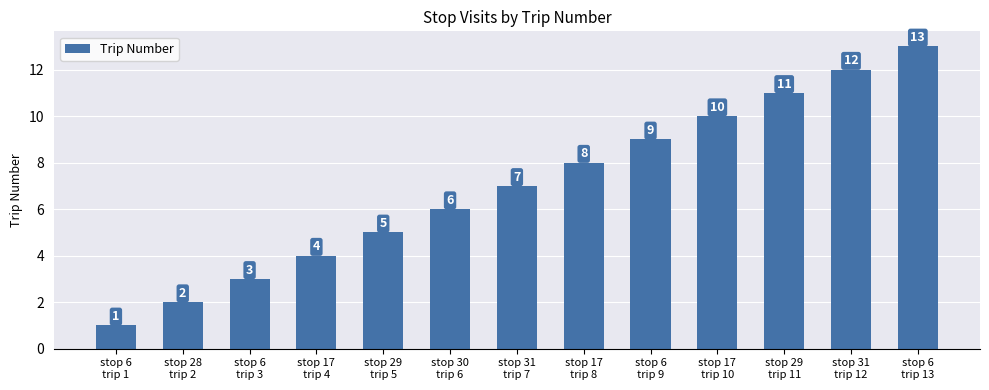

What is the difference between the values at stop 30
trip 6 and stop 6
trip 1?

5